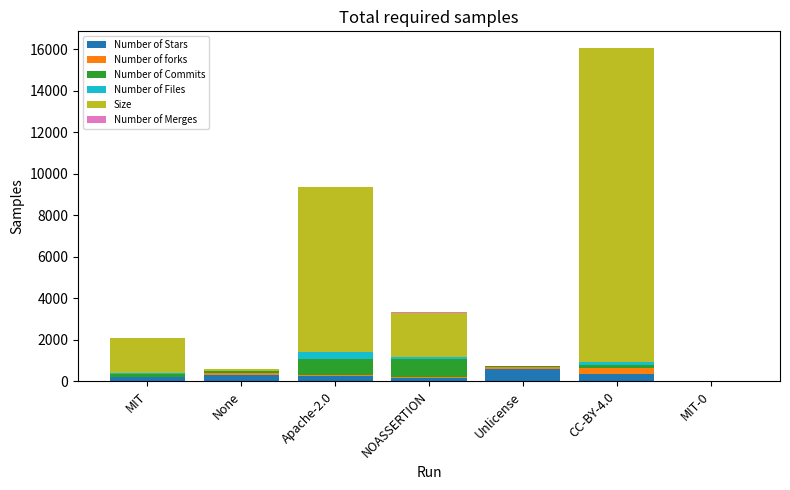

At which category is the sum across all series the highest?

CC-BY-4.0